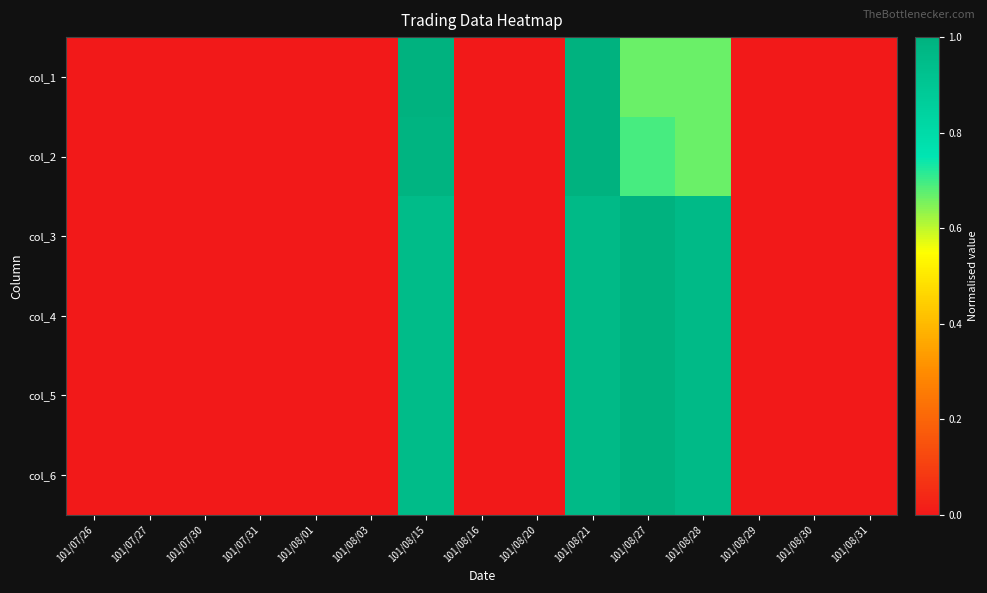

At how many categories does at least one series exceed 0?

4